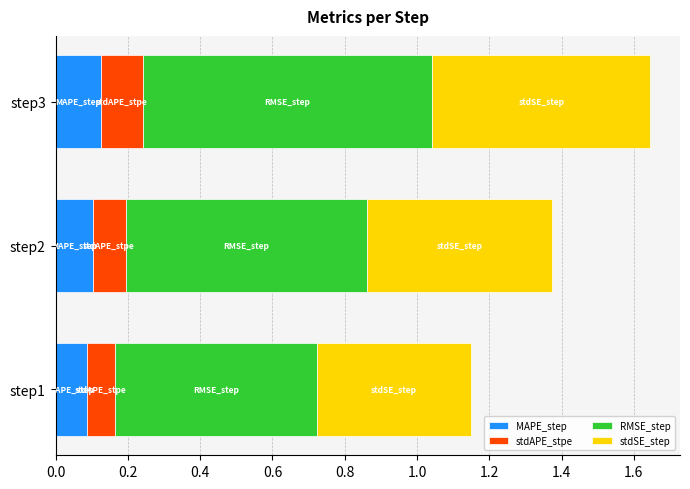

What is the total value across all series at step3?

1.6